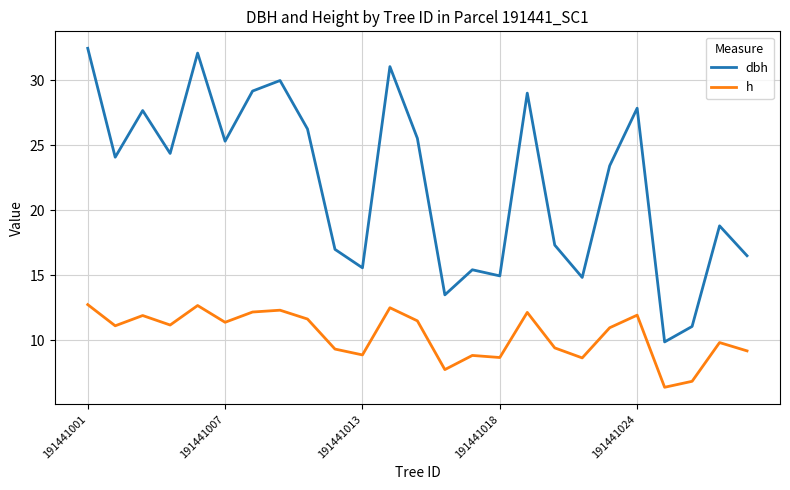

What is the smallest value displayed?

6.4